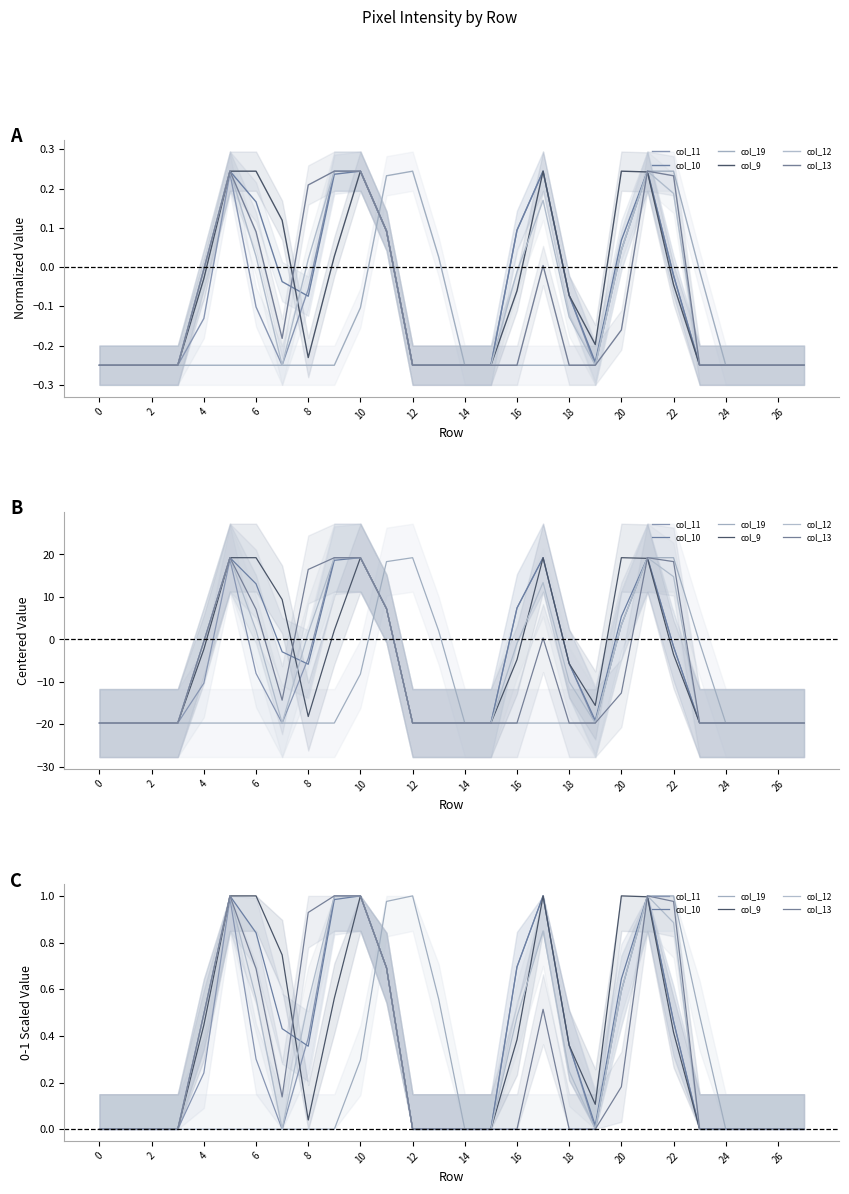

The value of col_11 at 19 is -0.4. True or false?

False